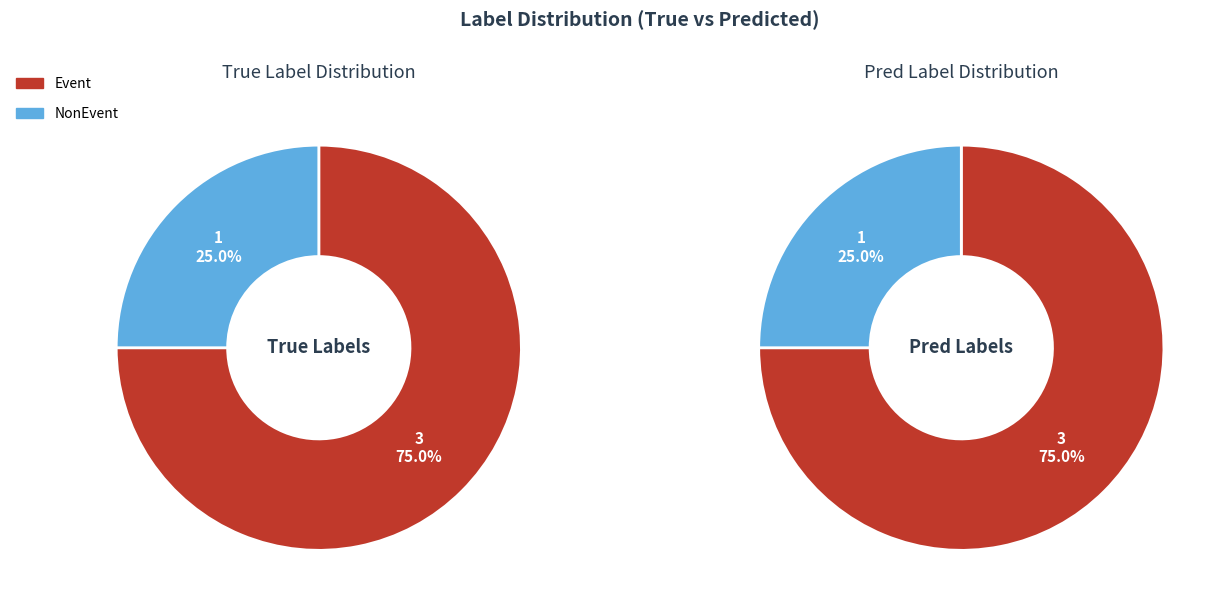

What portion of the pie excludes Event?

25.0%